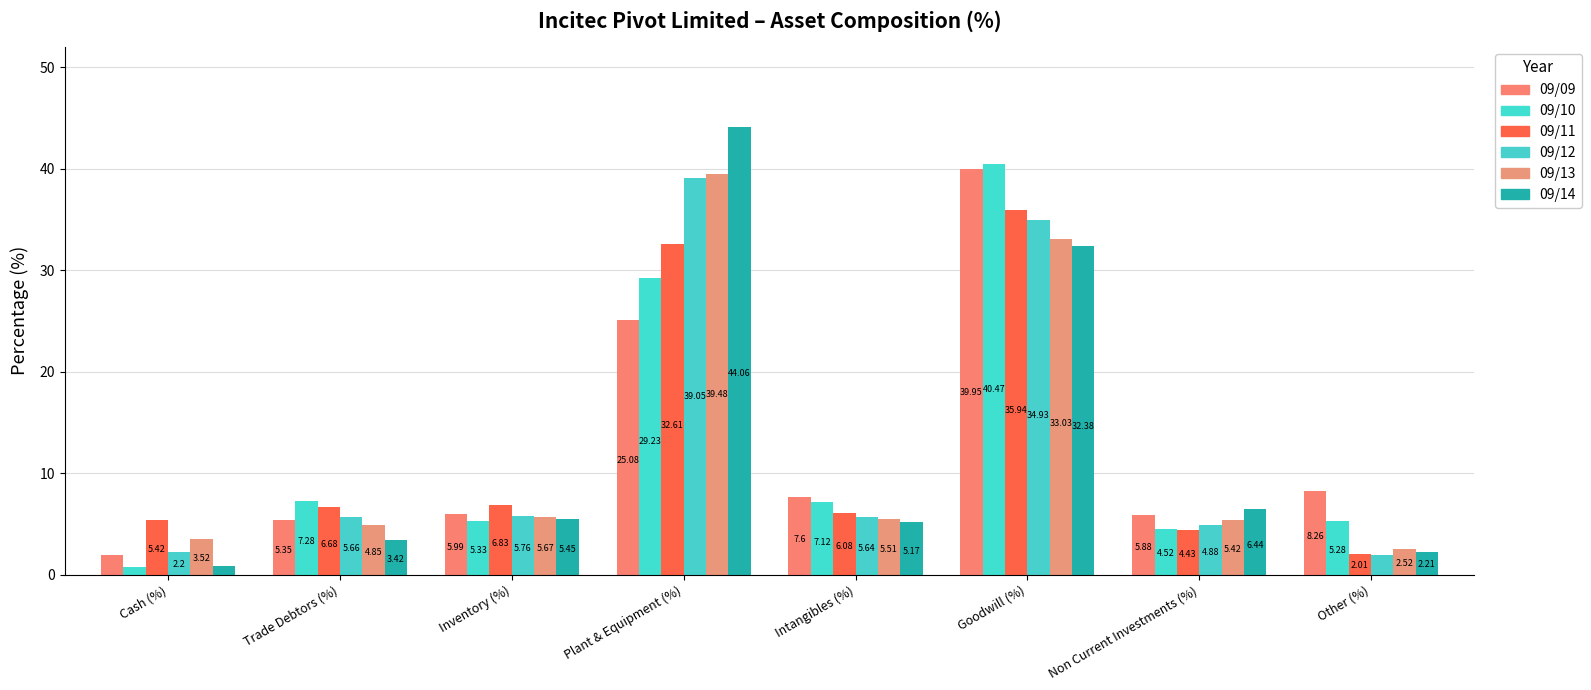

What is the sum of all 09/09 values?

100.0